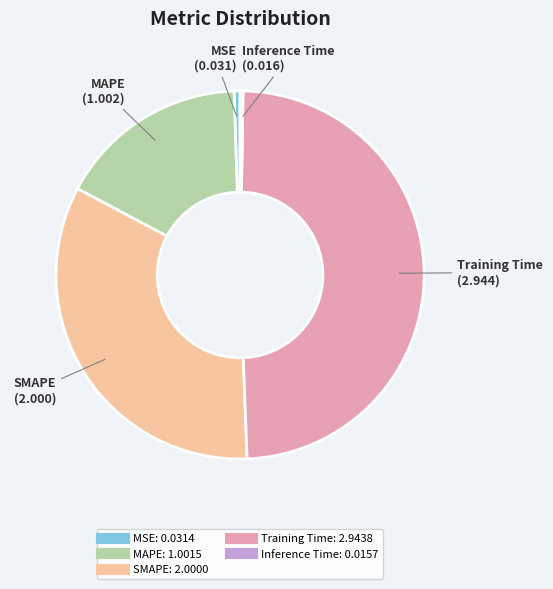

What is the largest slice in the pie chart?

Training Time